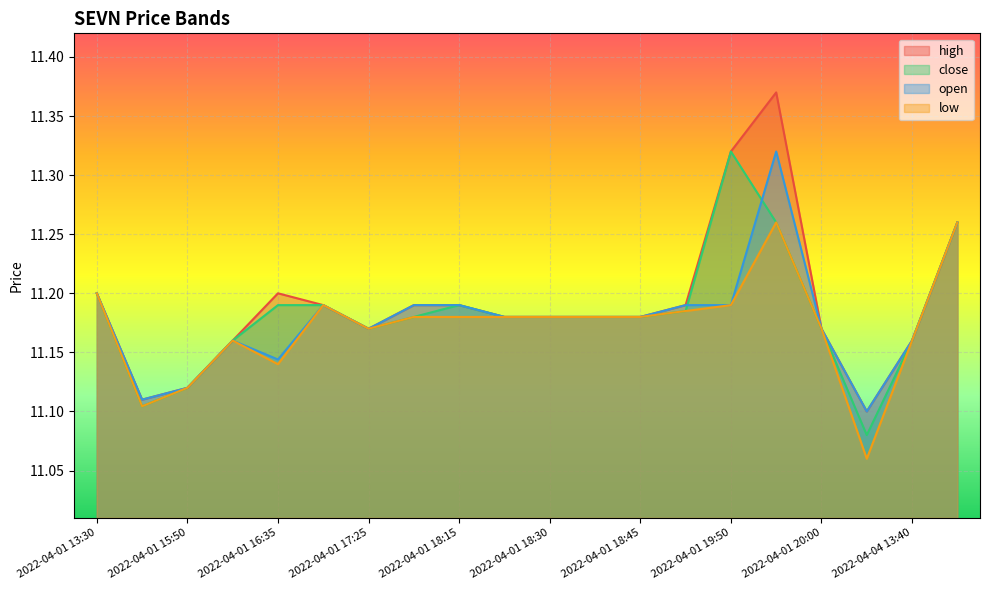

How many interior local valleys does the close series have?

3